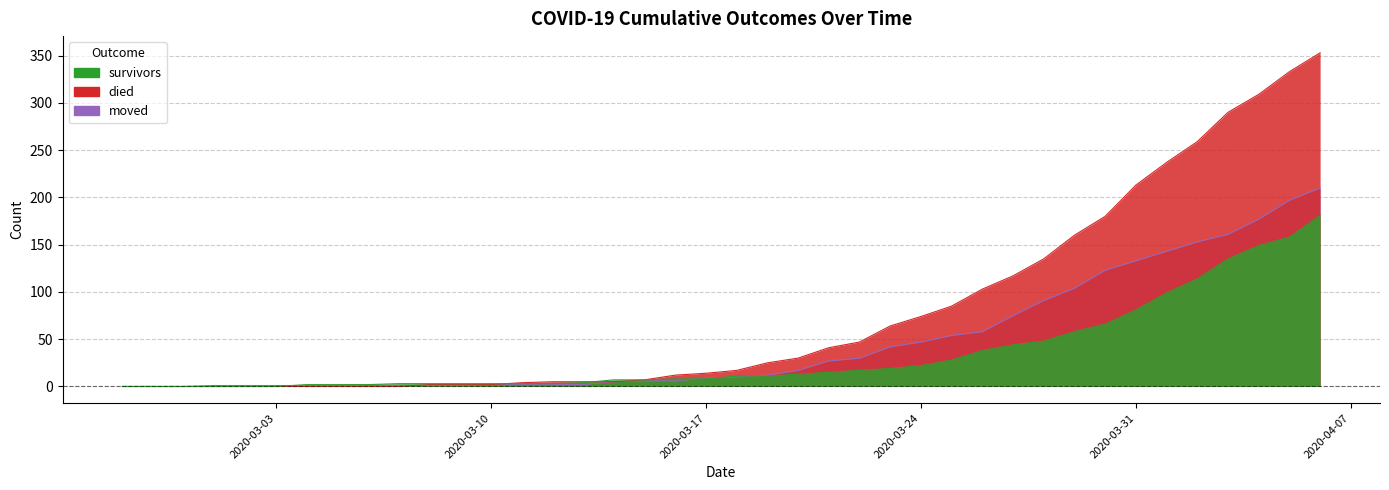

What is the average value of the moved series?

48